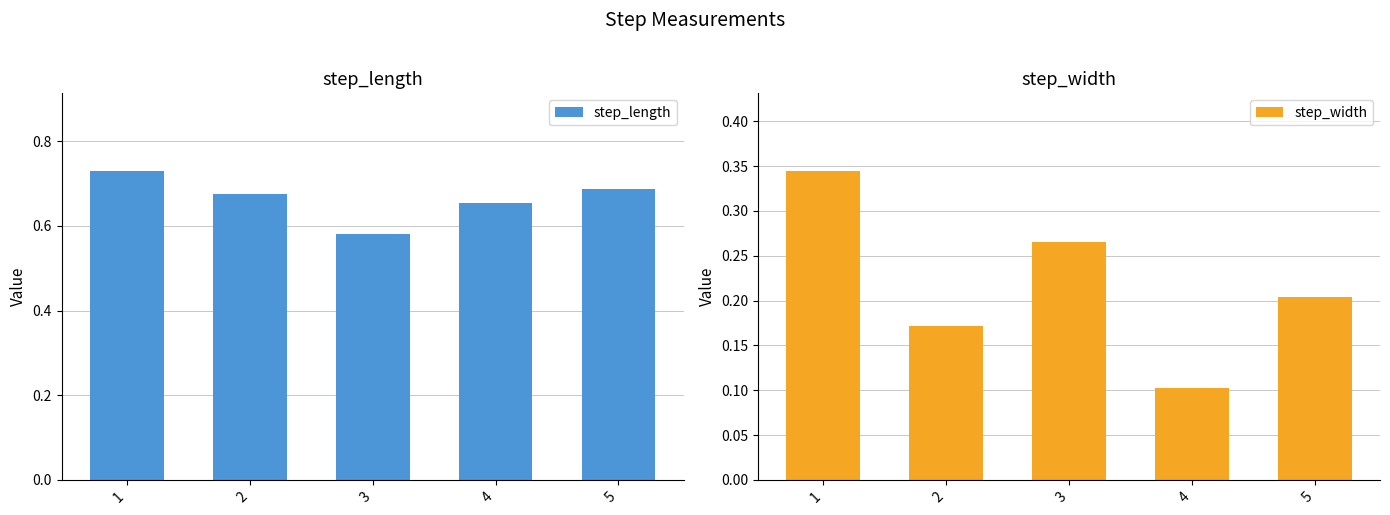

How many bars are there in each group?

2